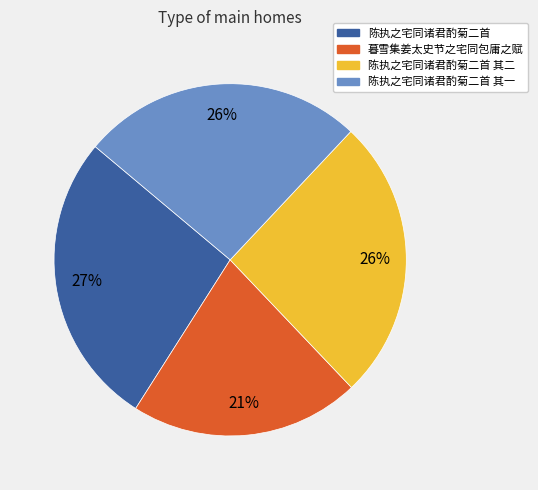

How many segments does this pie chart have?

4